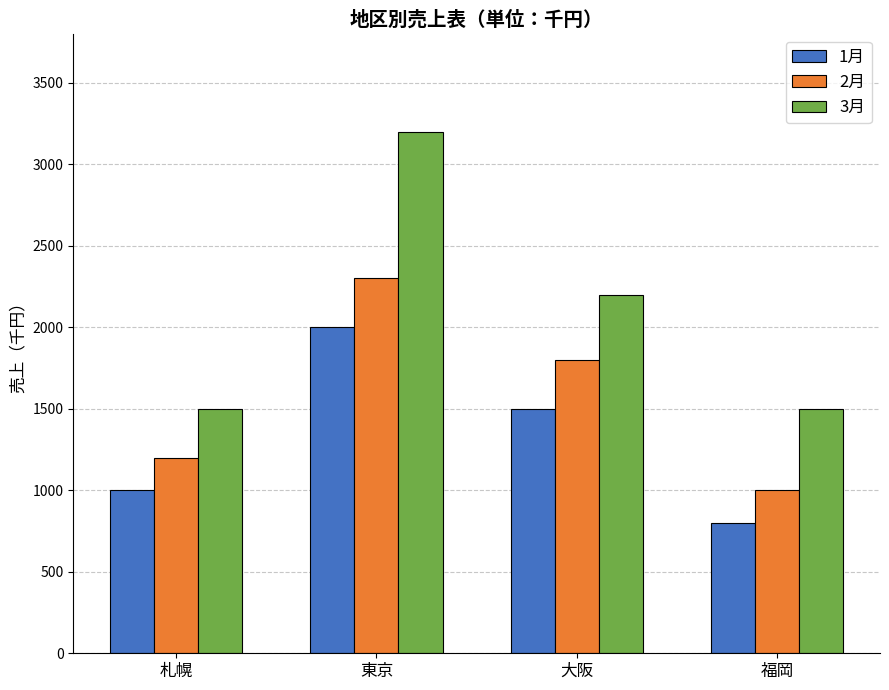

Where does the 2月 series first go above 1800?

東京